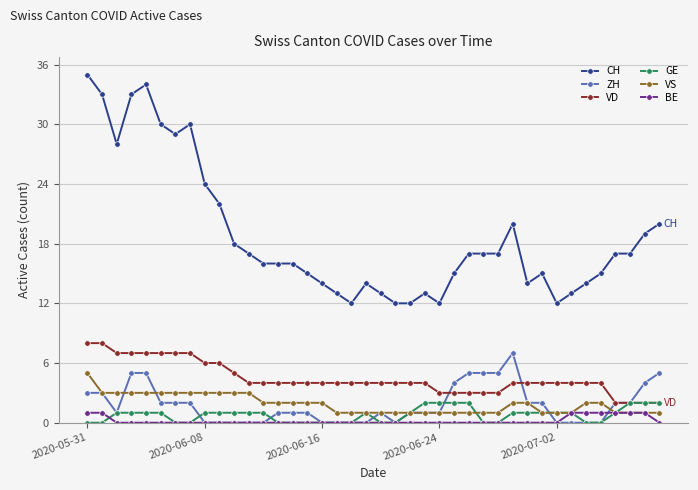

True or false: ZH and BE cross at least once.

True